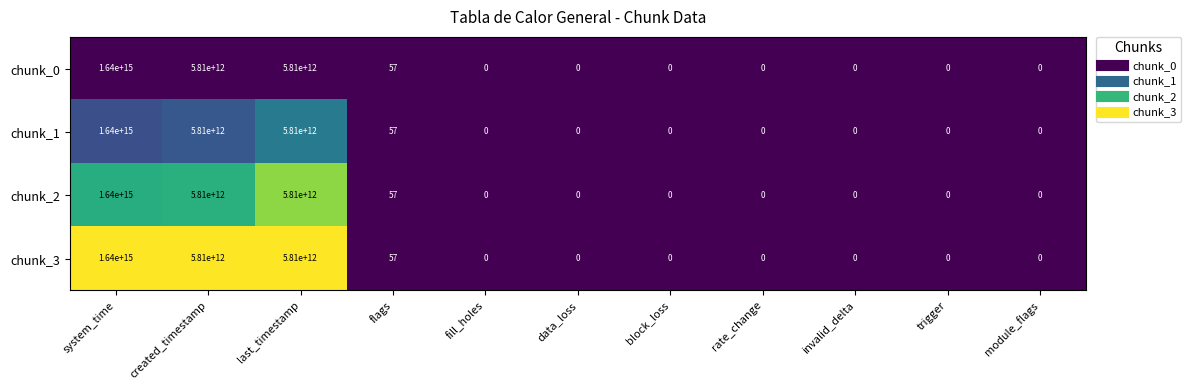

At how many categories does at least one series exceed 0?

4